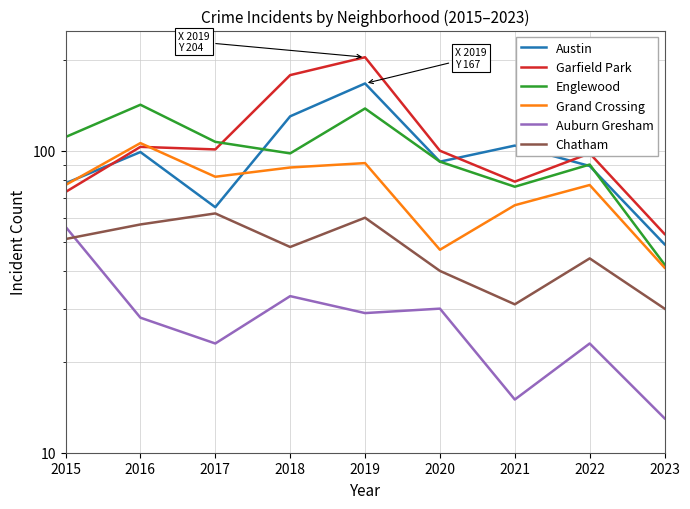

Where is Grand Crossing nearest to the value 73?

2015